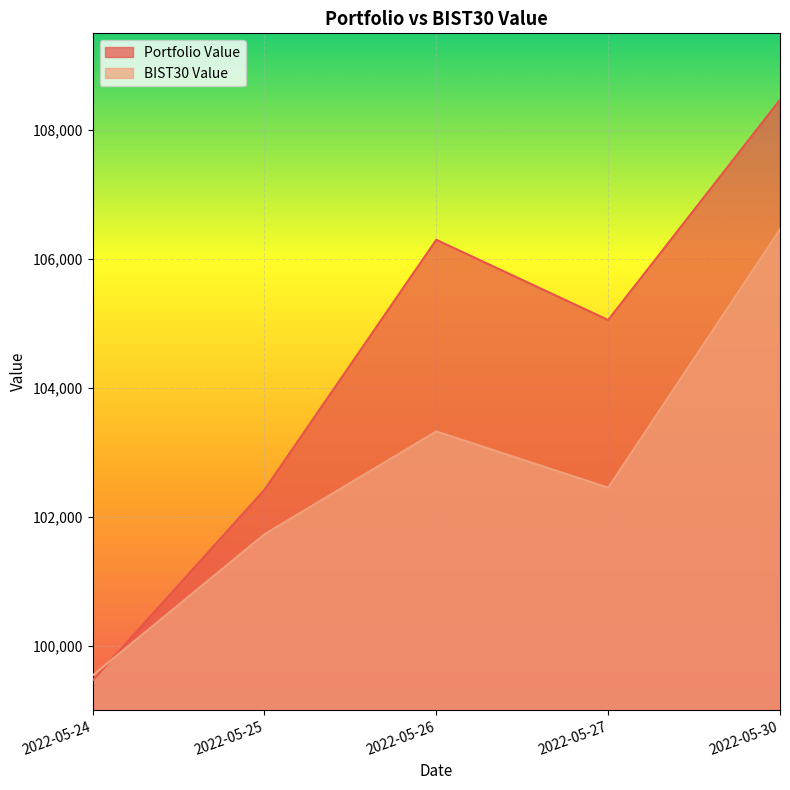

Between 2022-05-27 and 2022-05-30, which series saw the biggest shift?

BIST30 Value